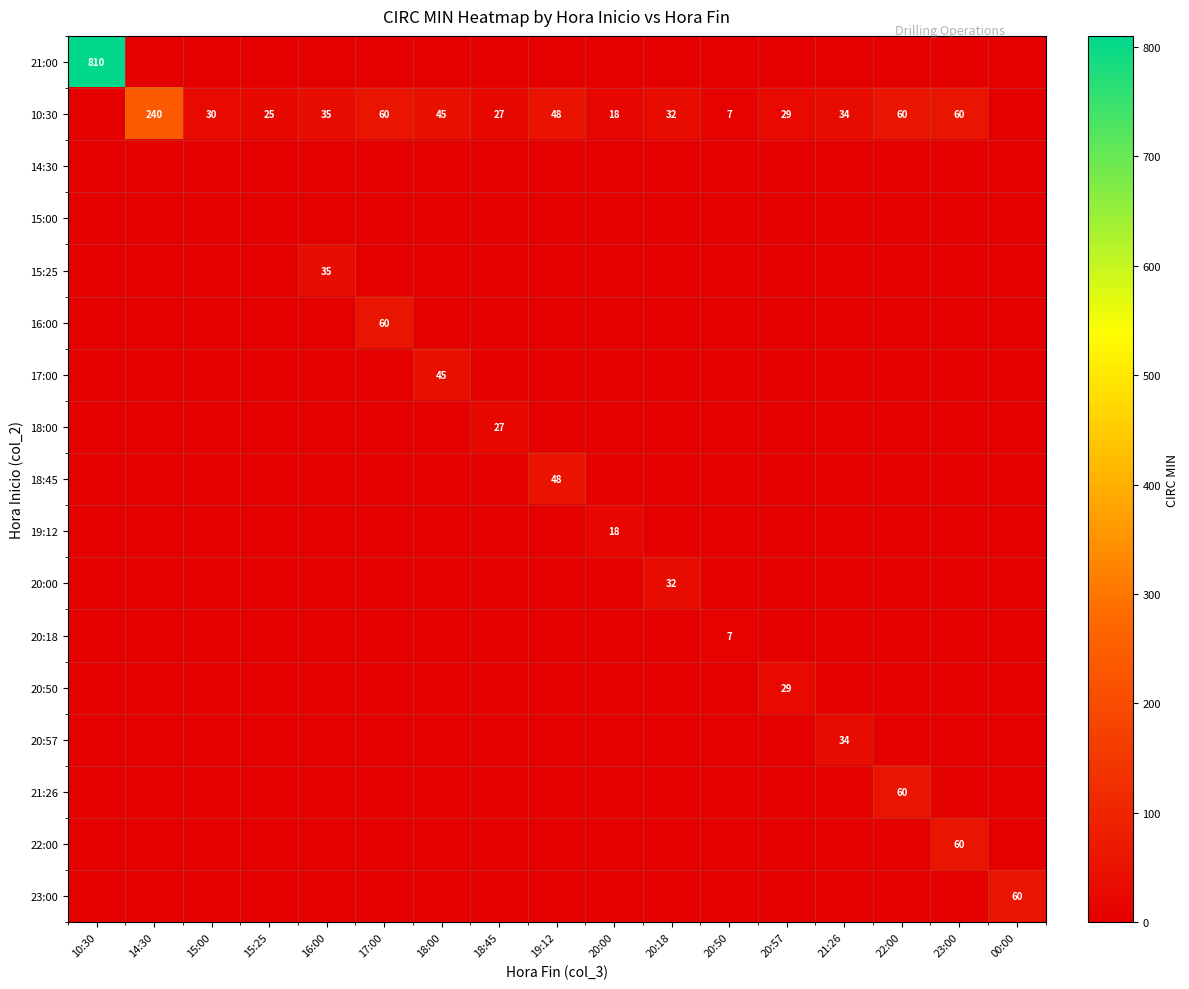

True or false: 10:30 has a value of 89 at 17:00.

False